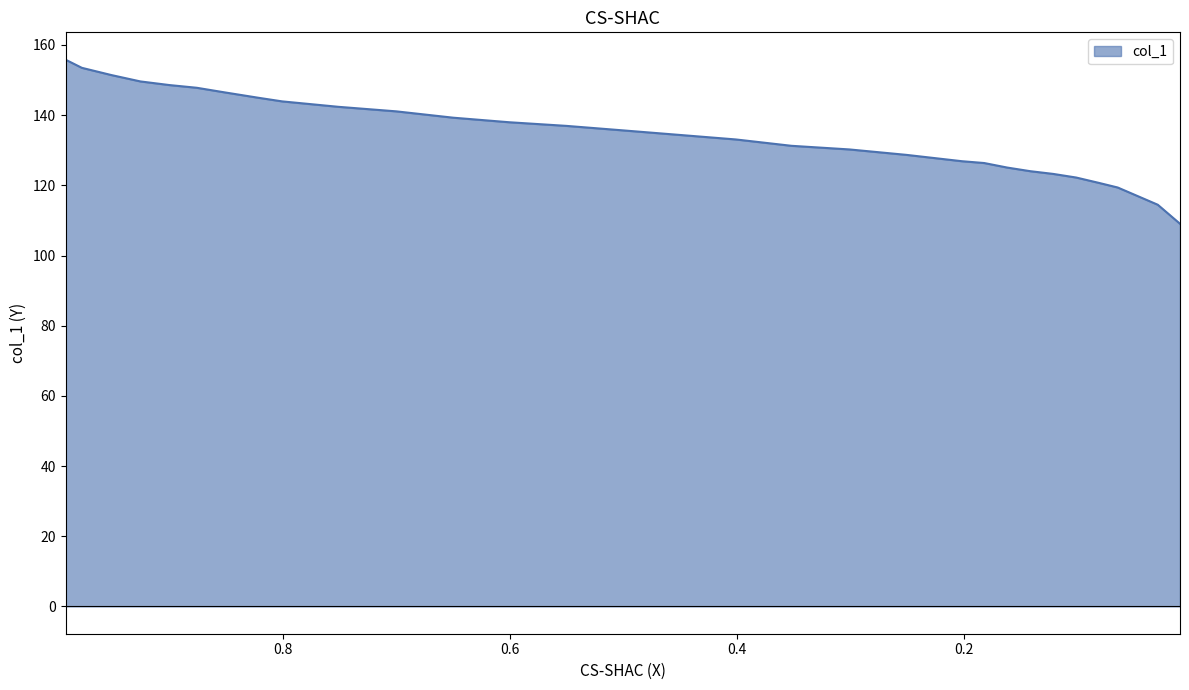

Reading right to left, what are all the values shown in this chart?

109.0	114.5	119.4	120.7	122.2	123.3	124.0	125.1	126.4	126.9	128.7	130.2	131.3	133.1	134.4	135.7	137.0	138.0	139.3	141.1	142.4	143.9	145.0	146.5	147.8	148.6	149.6	151.4	153.5	155.8